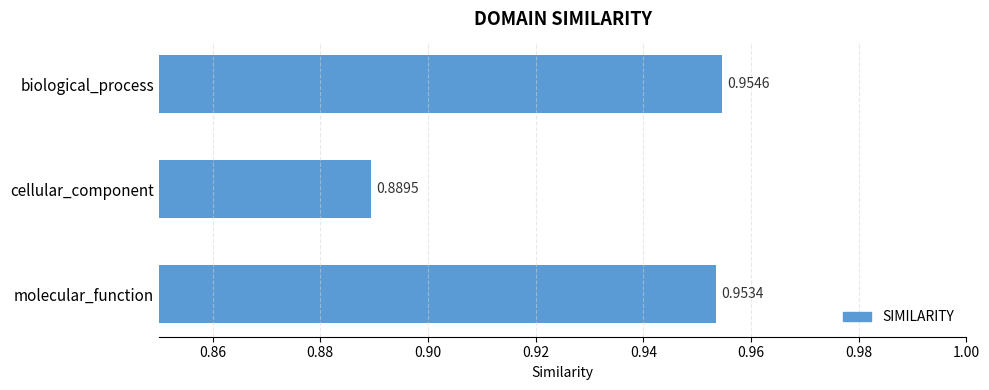

What is the label of the 3rd bar from the bottom?

biological_process